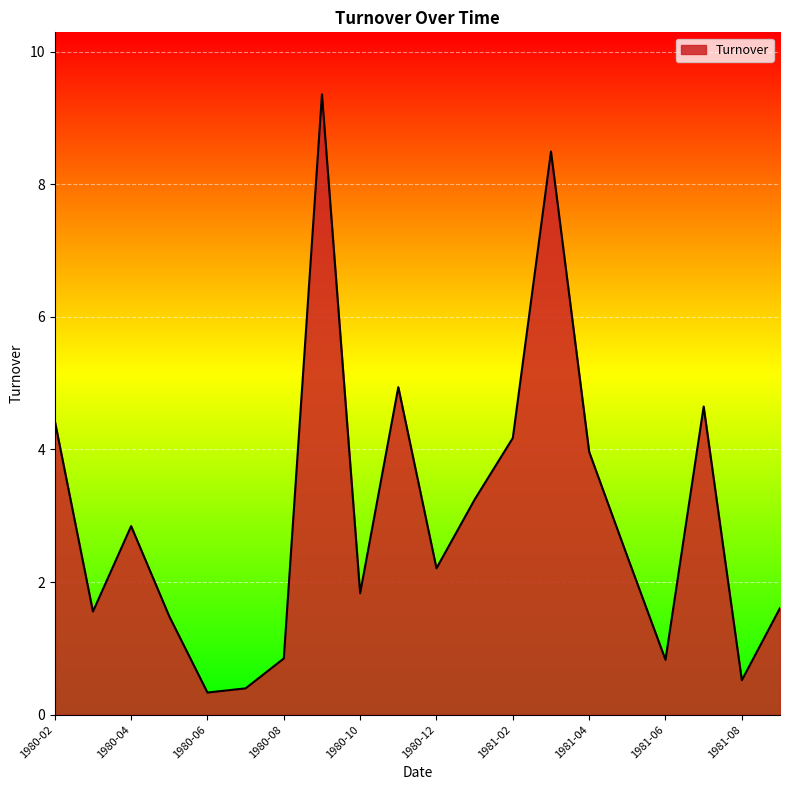

What is the average value?

3.0